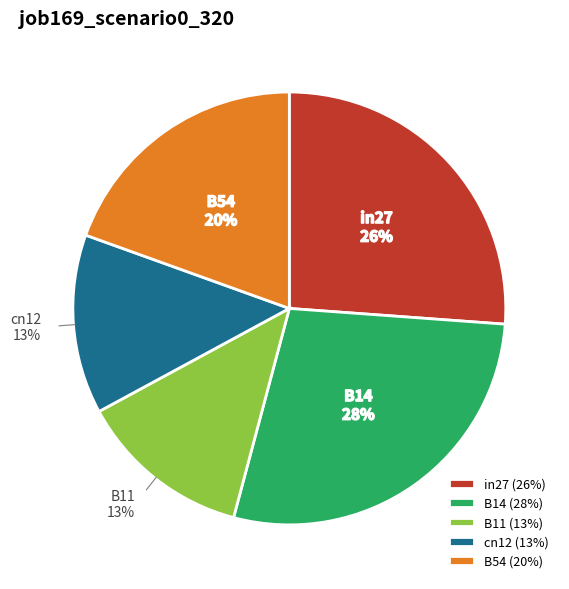

Does cn12 represent more than half of the total?

No